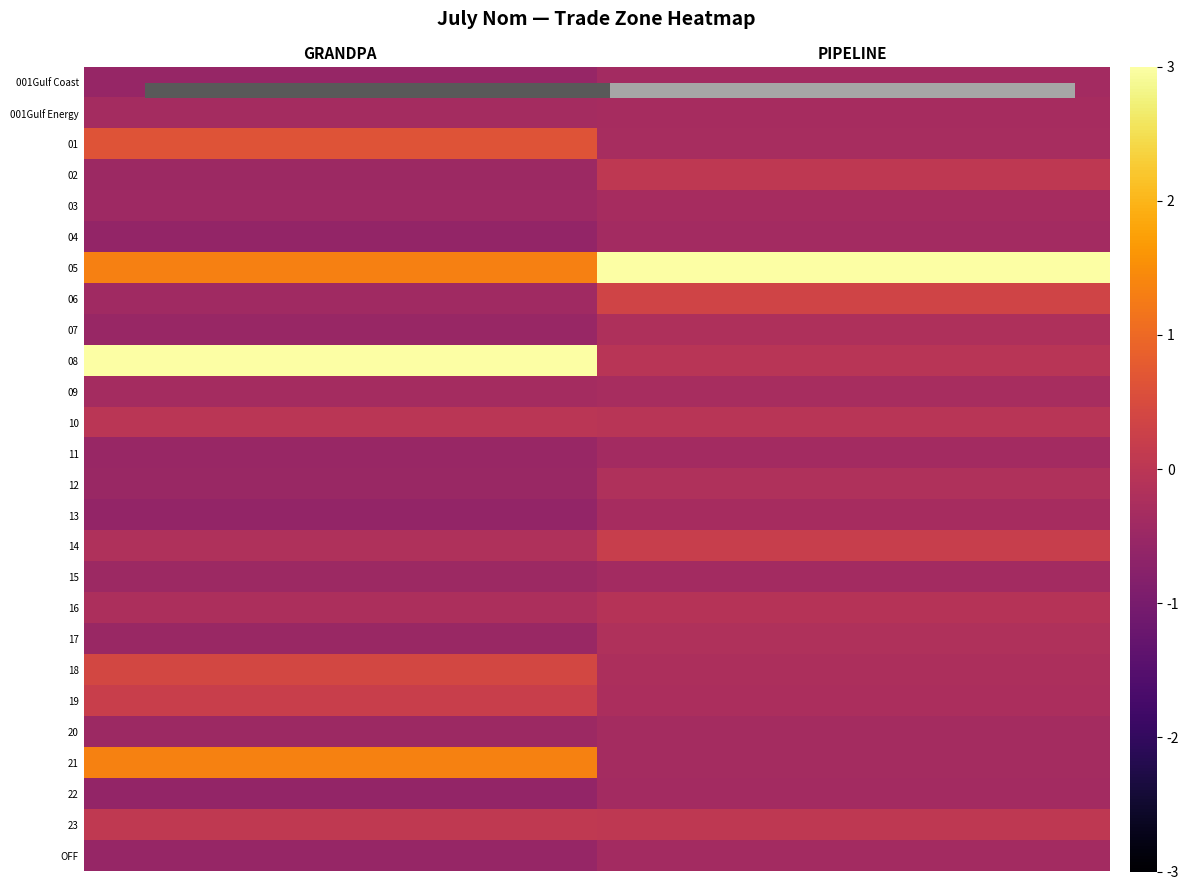

List the labels in order of 08 value, largest first.

GRANDPA, PIPELINE